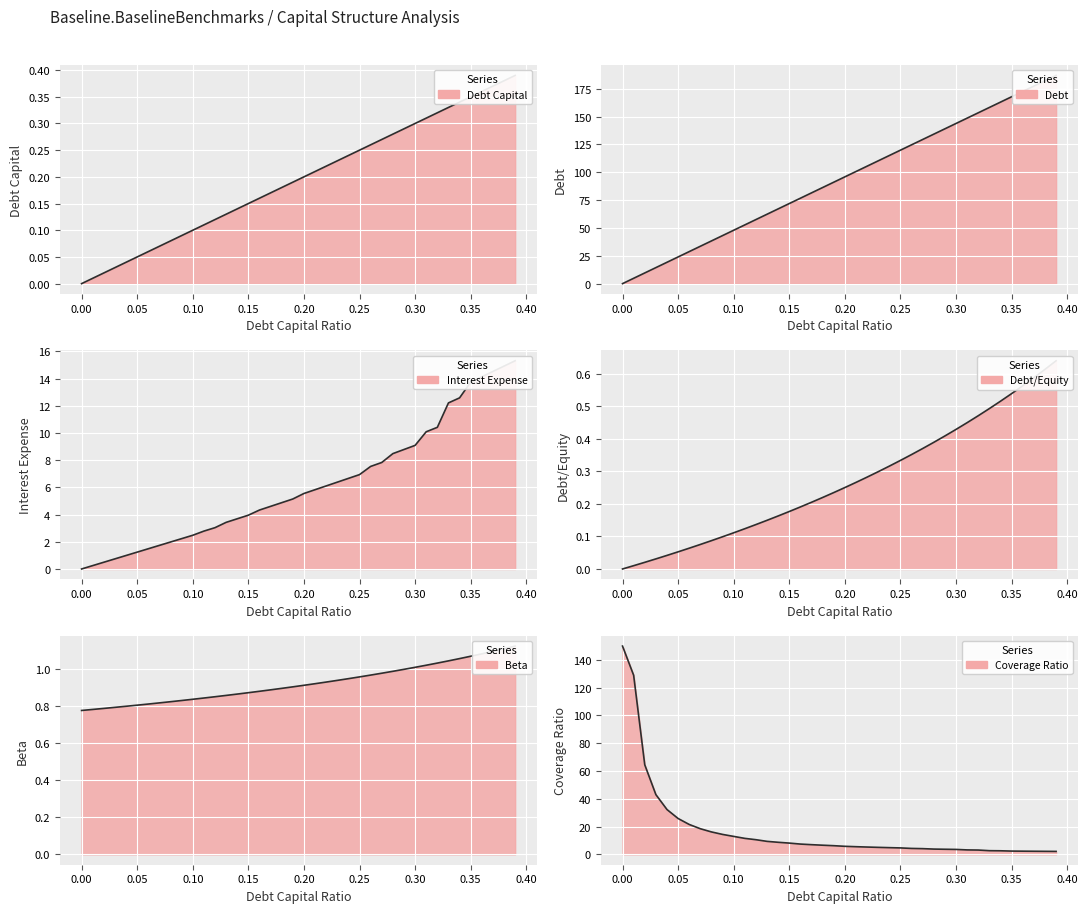

True or false: debt_equity and beta cross at least once.

False